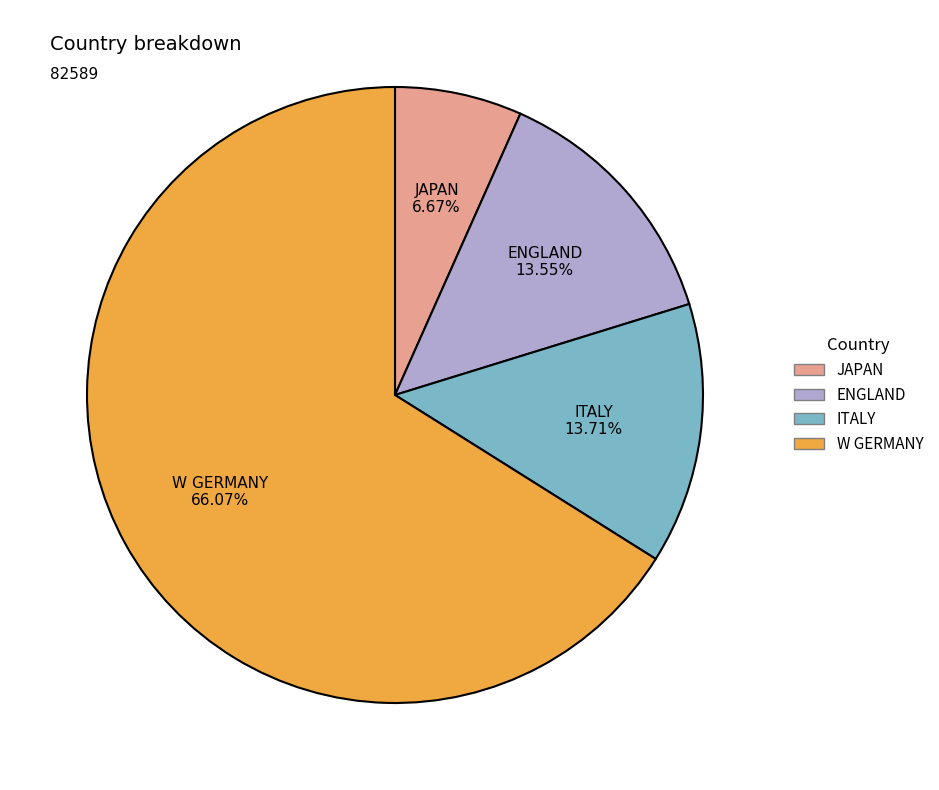

Is it true that W GERMANY is 60% of the pie?

False